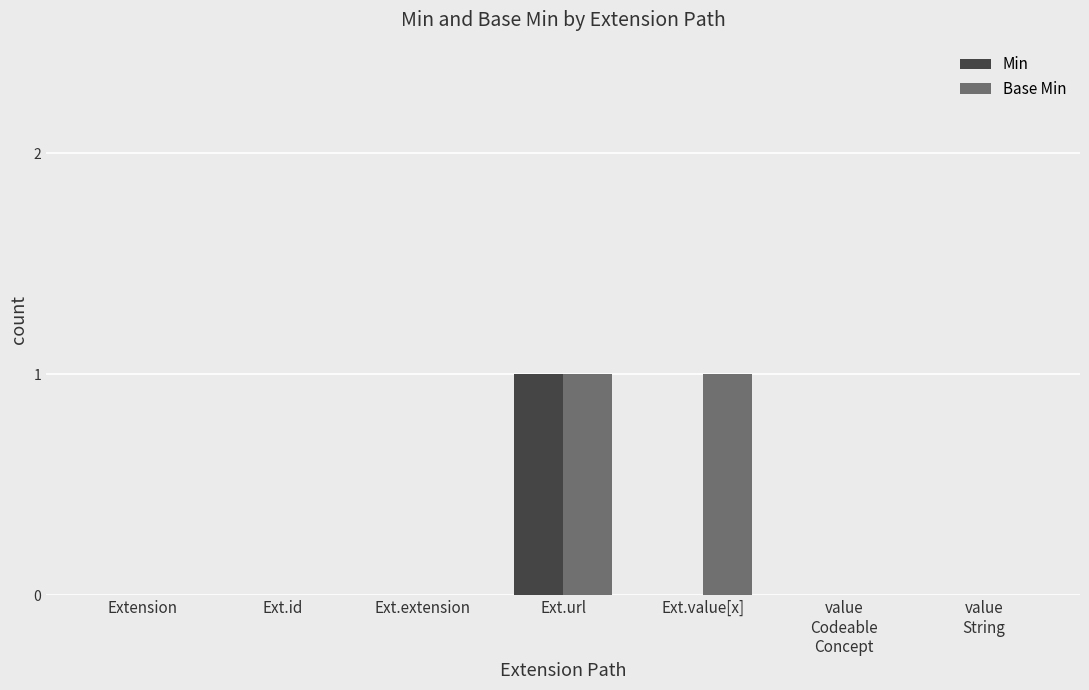

What is the maximum value for Min?

1